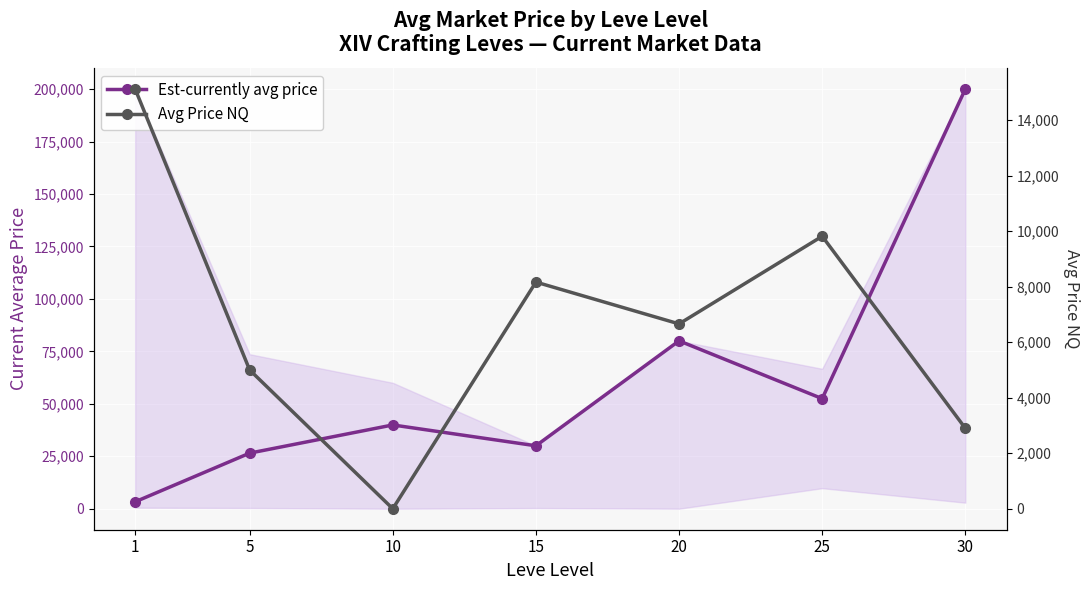

Reading right to left, extract all data points from this chart.

Est-currently avg price: 30=200000.0	25=52465.2	20=80011.0	15=30000.0	10=39926.7	5=26500.0	1=3307.0
Avg Price NQ: 30=2900.0	25=9819.0	20=6661.0	15=8167.5	10=0.0	5=5000.0	1=15123.8